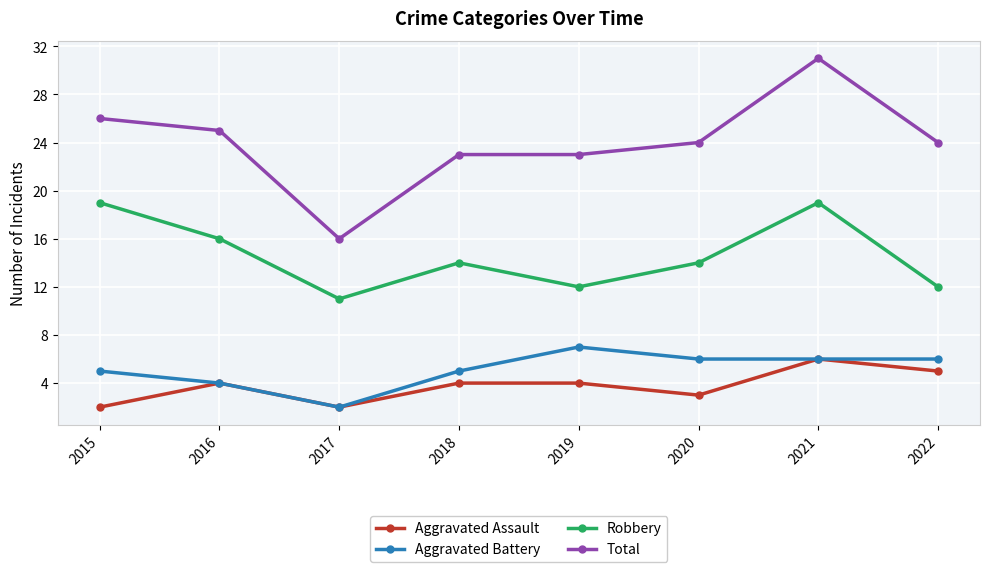

Which series changed the most between 2019 and 2020?

Robbery